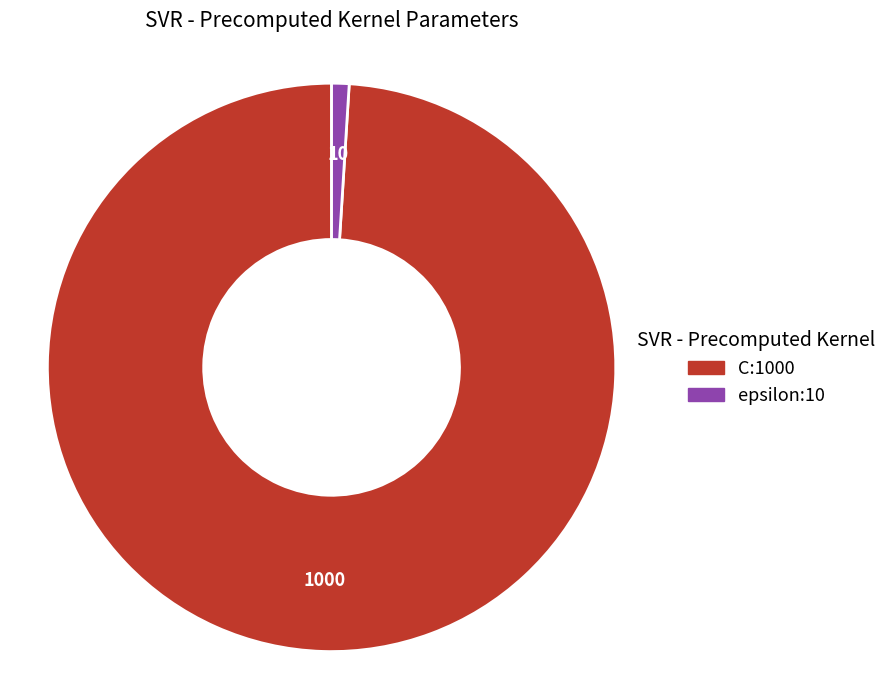

Which category has the smallest portion of the pie?

epsilon